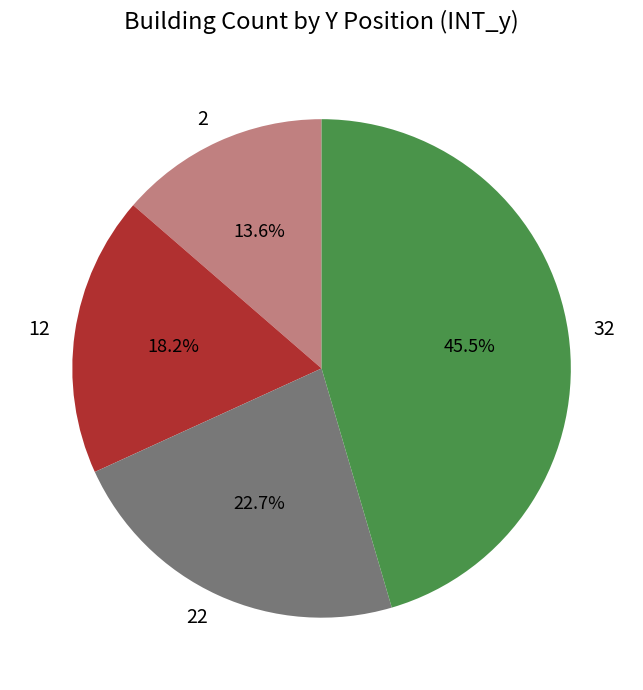

Count the number of slices in the pie.

4